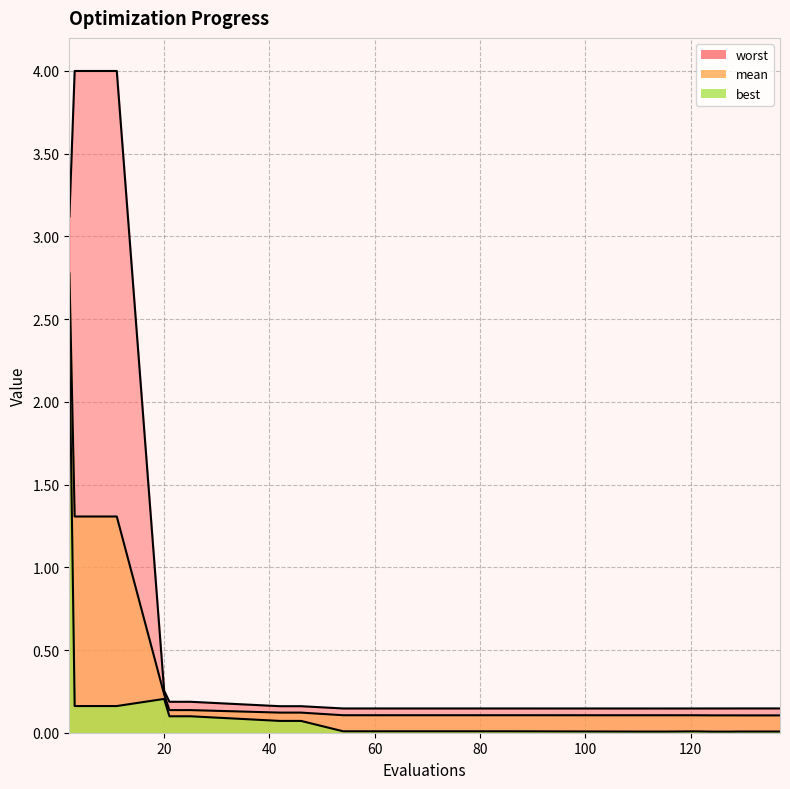

True or false: best has more than 0 points higher than both neighbors.

True